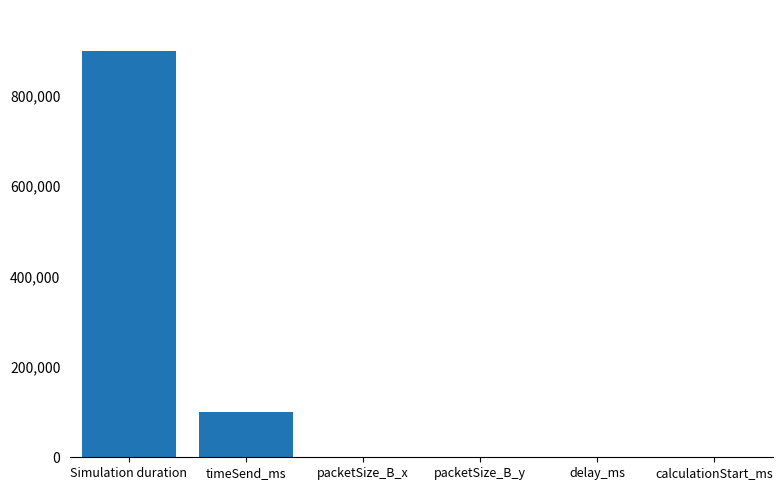

What is the maximum value shown in the chart?

900000